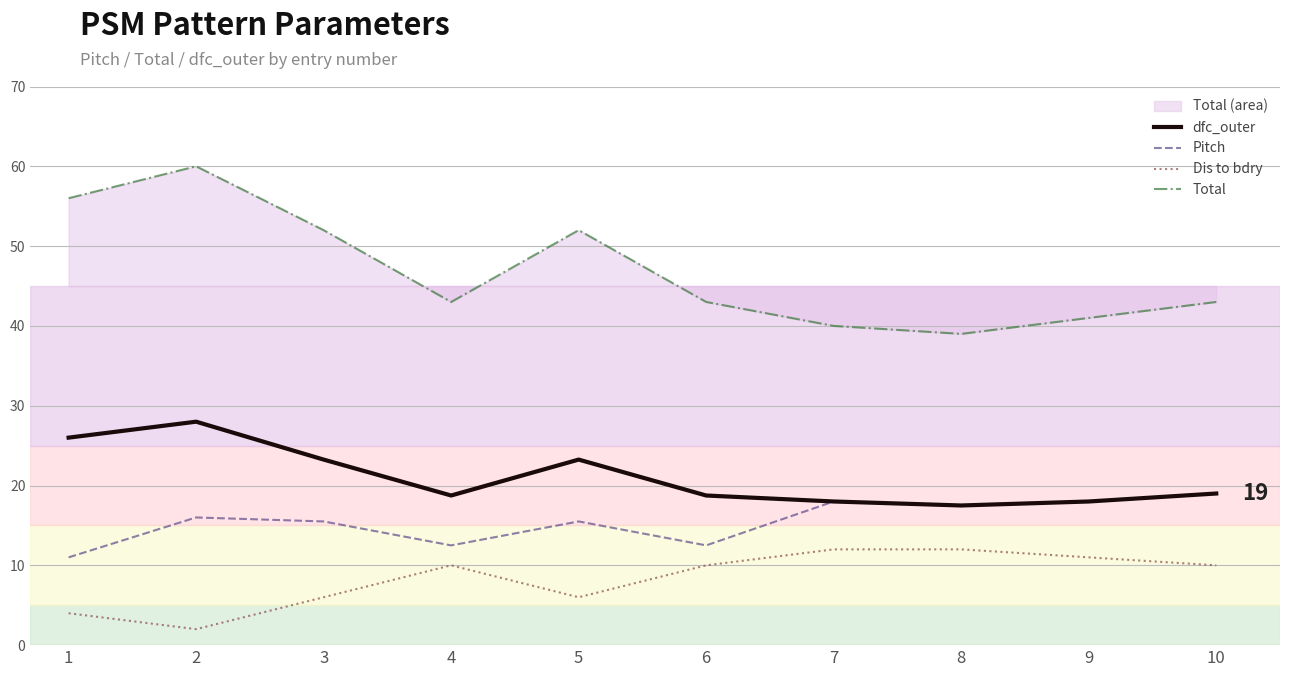

What value does the dfc_outer series have at 10?

19.0